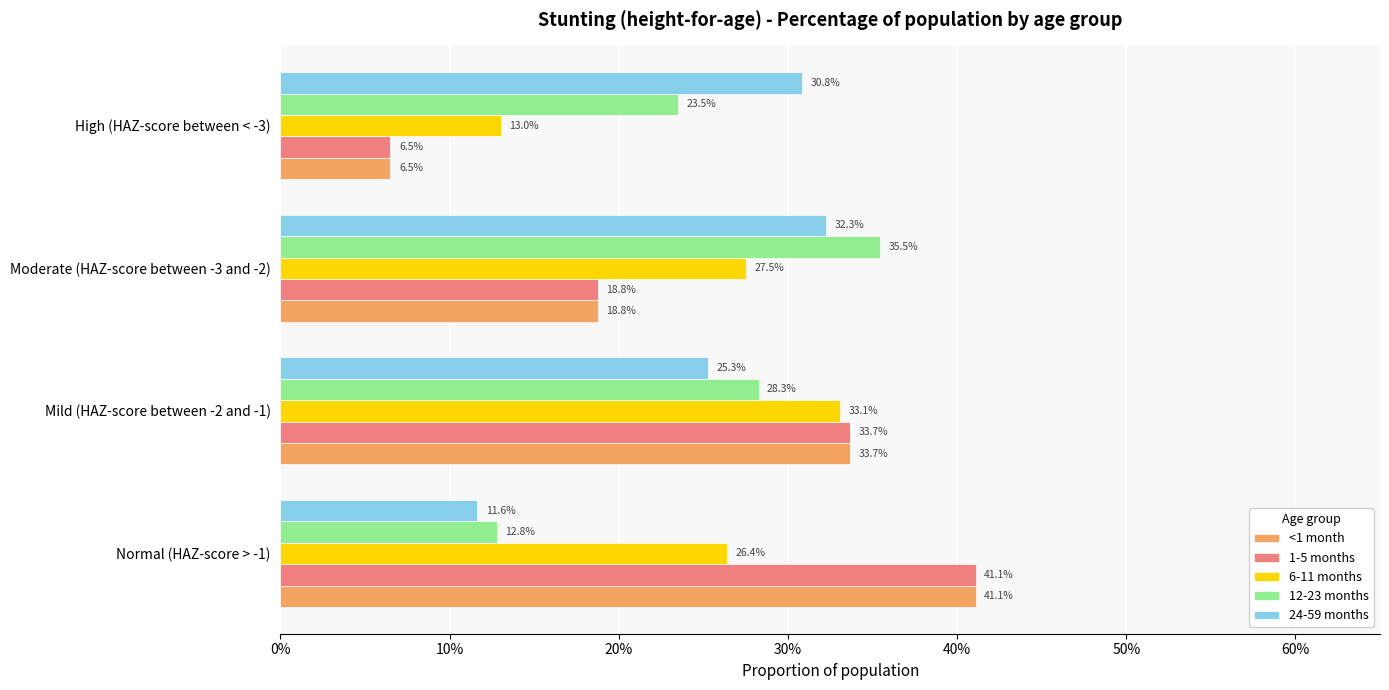

What are all the series names shown in the legend?

<1 month, 1-5 months, 6-11 months, 12-23 months, 24-59 months